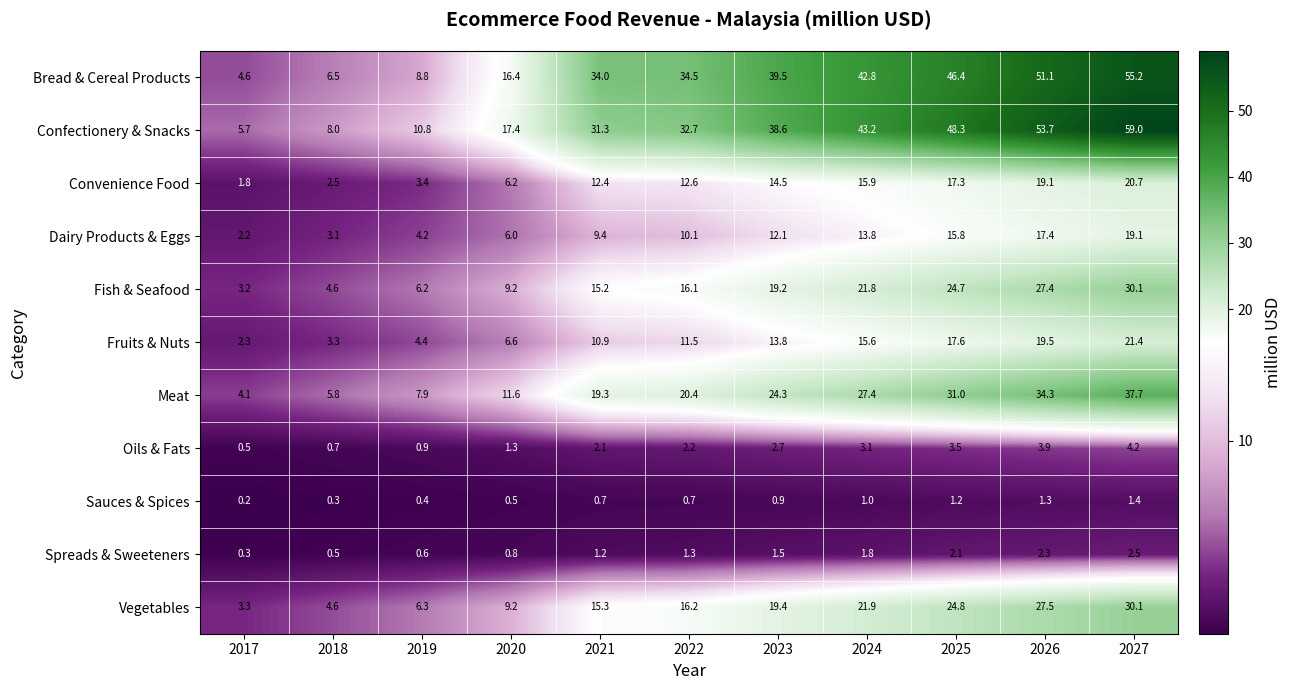

At how many categories does at least one series exceed 35?

5